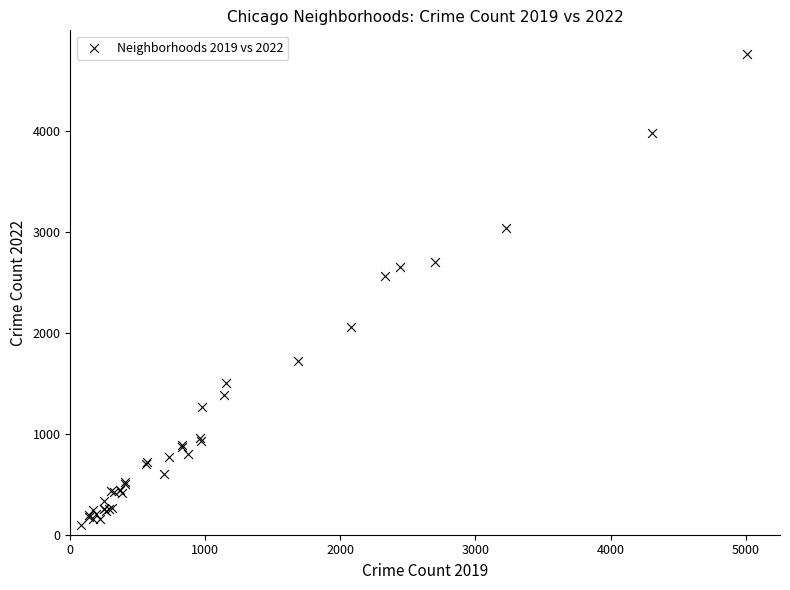

What Y value in the scatter plot is closest to 2430?

2566